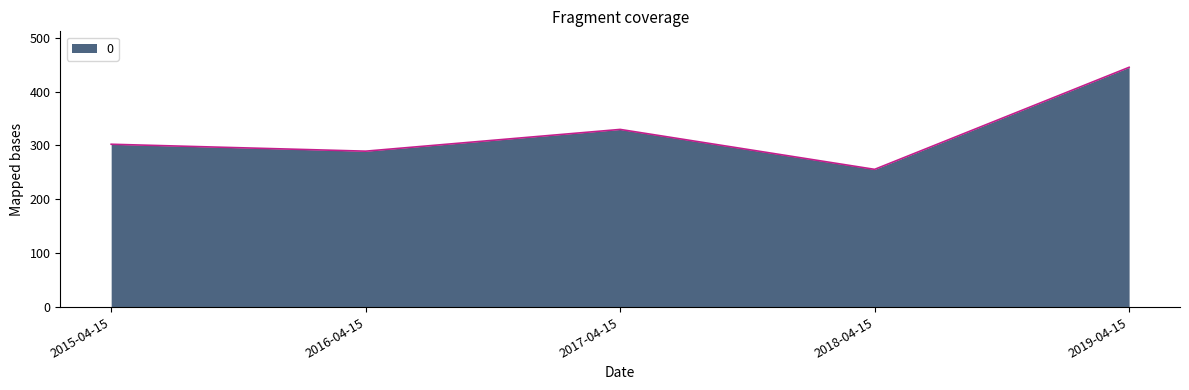

Between 2018-04-15 and 2015-04-15, which is larger?

2015-04-15